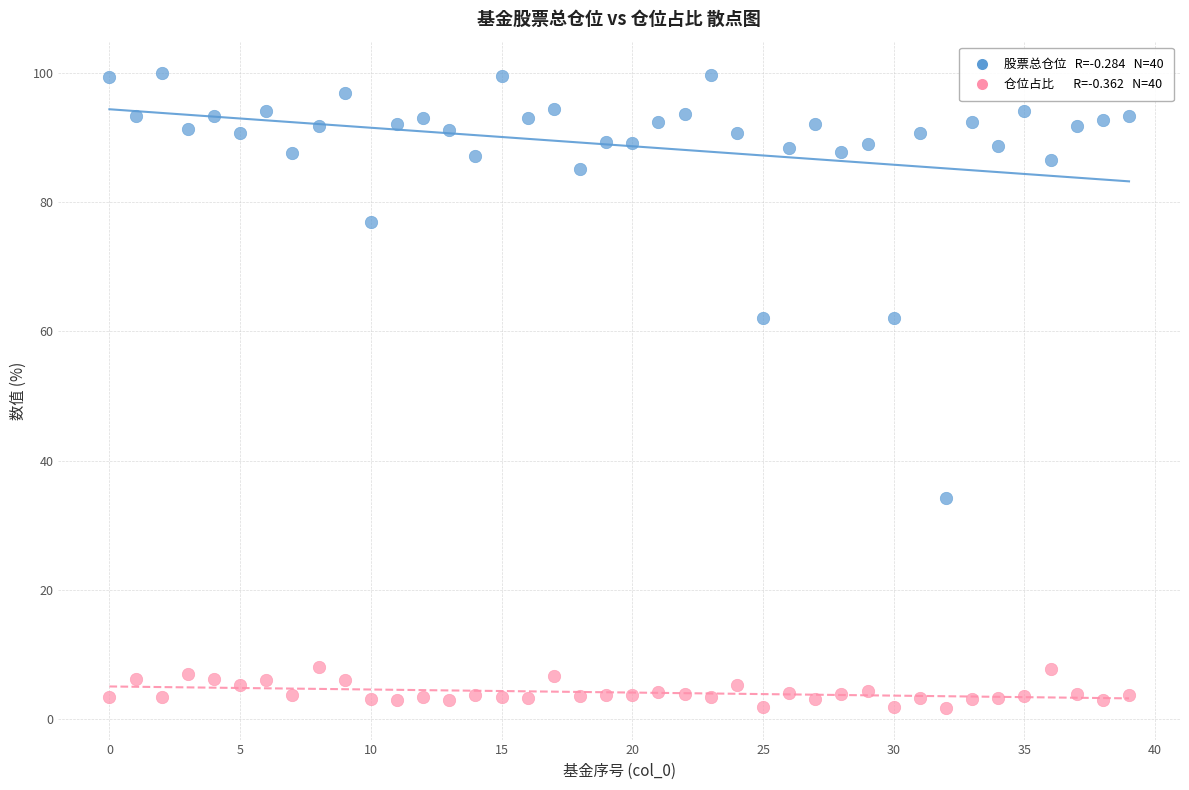

Across all data points, what is the range of Y values (max minus min)?

98.1